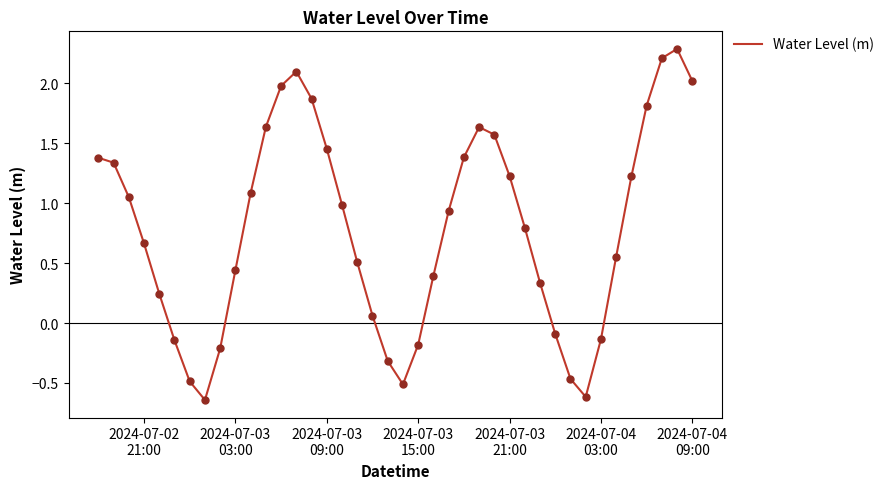

What is the difference between the maximum and minimum values?

2.9